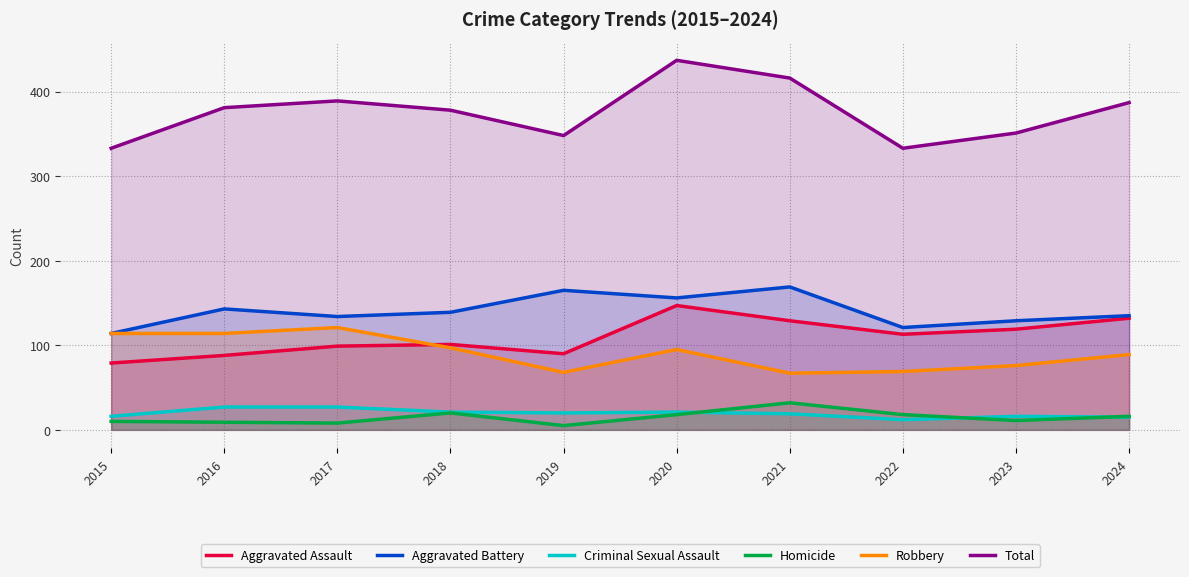

True or false: Criminal Sexual Assault has more than 2 interior local peaks.

False